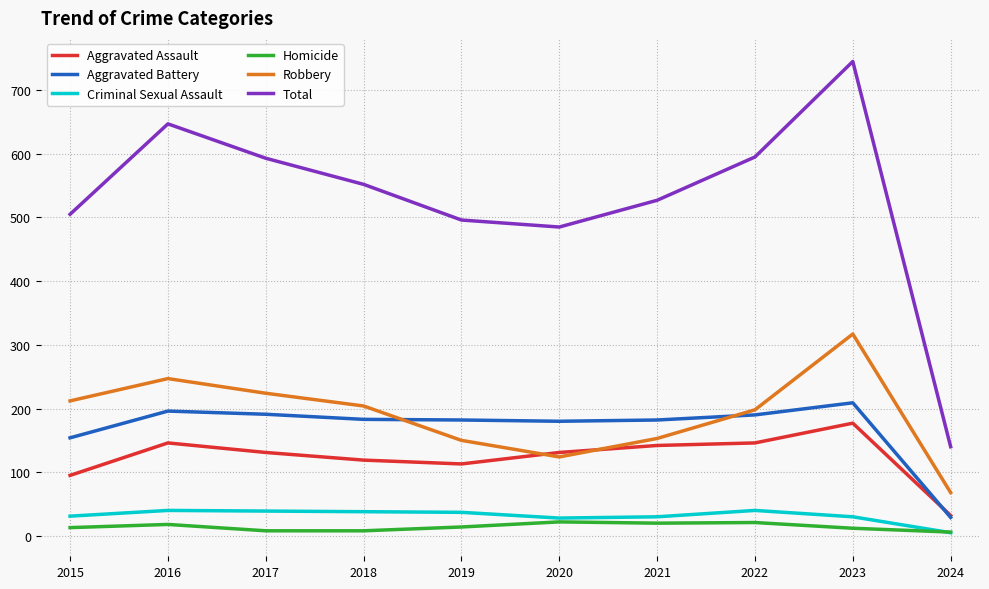

What is the difference between the Homicide values at 2024 and 2016?

12